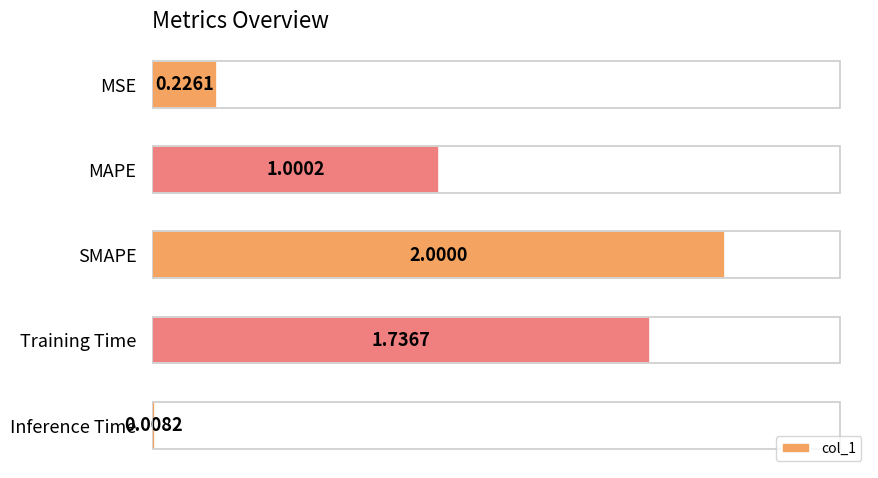

Which category has the lowest value across all series?

Inference Time